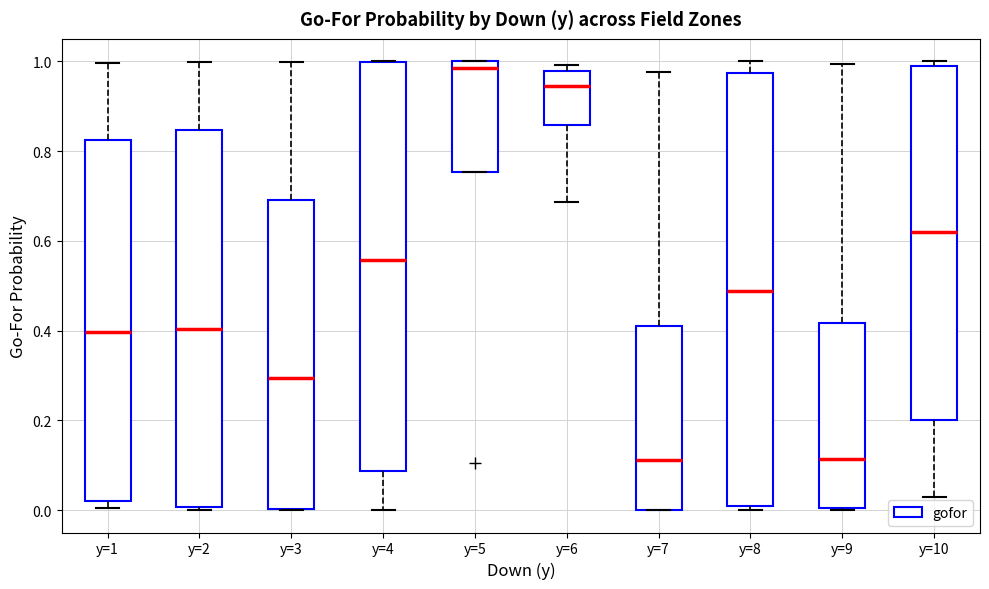

Which box's median line is the highest?

y=5